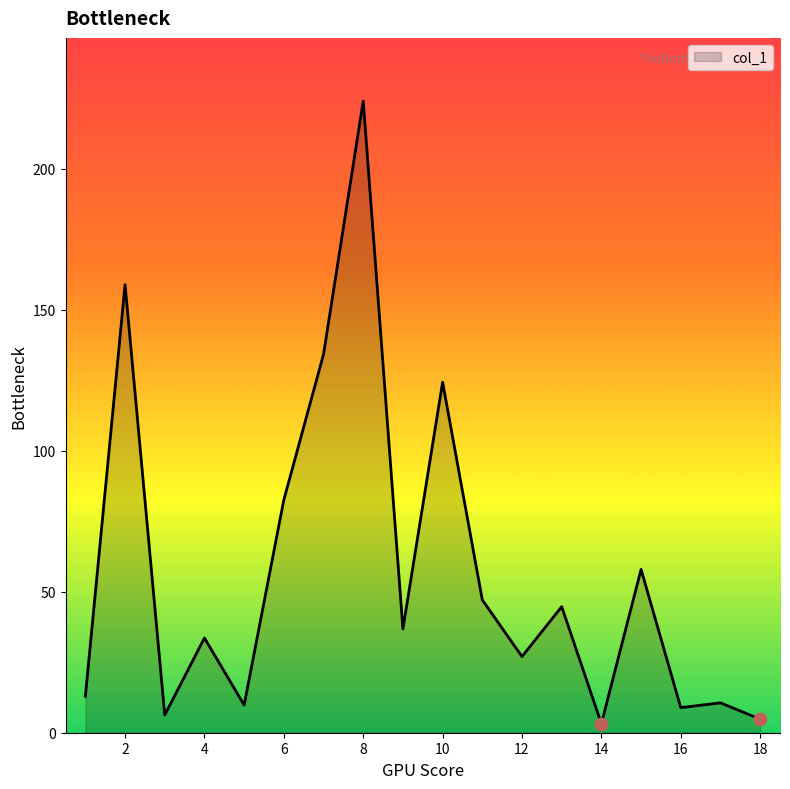

What is the difference between the maximum and minimum values?

220.8